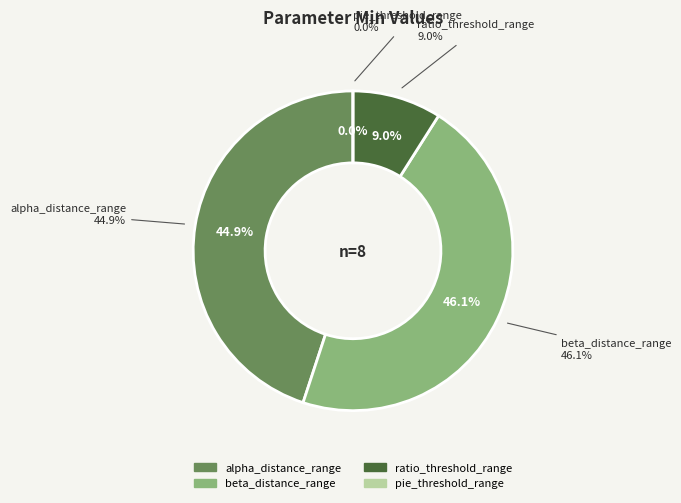

Which has a higher value, ratio_threshold_range or alpha_distance_range?

alpha_distance_range